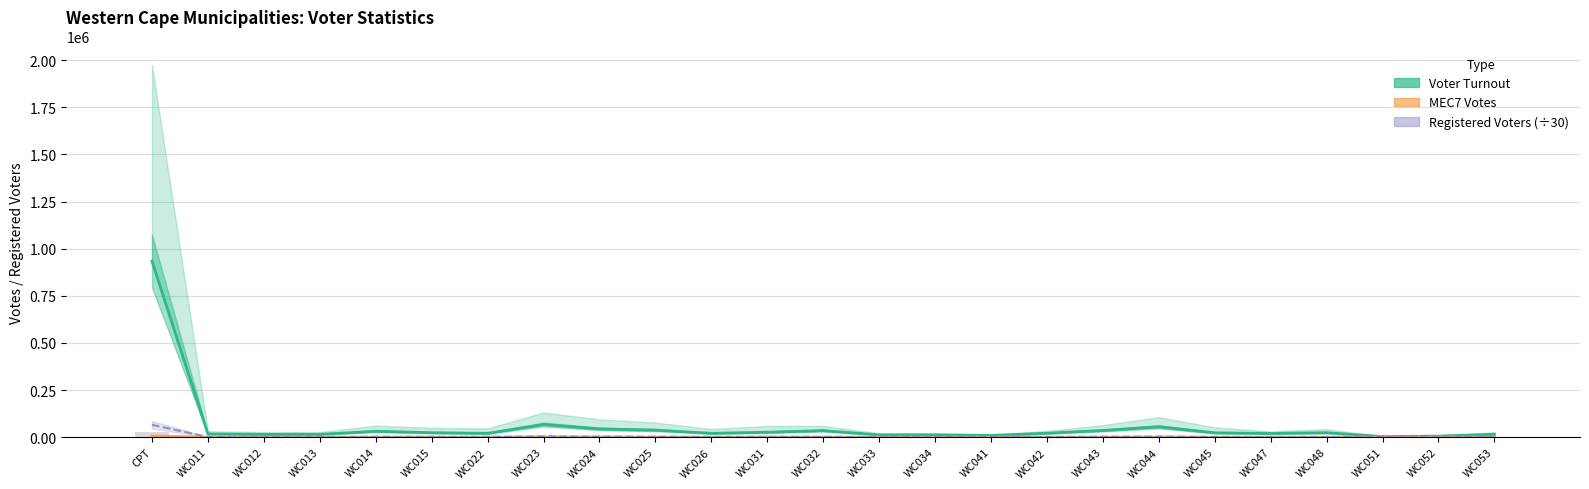

Is it true that Voter Turnout equals 9834.0 at WC052?

False